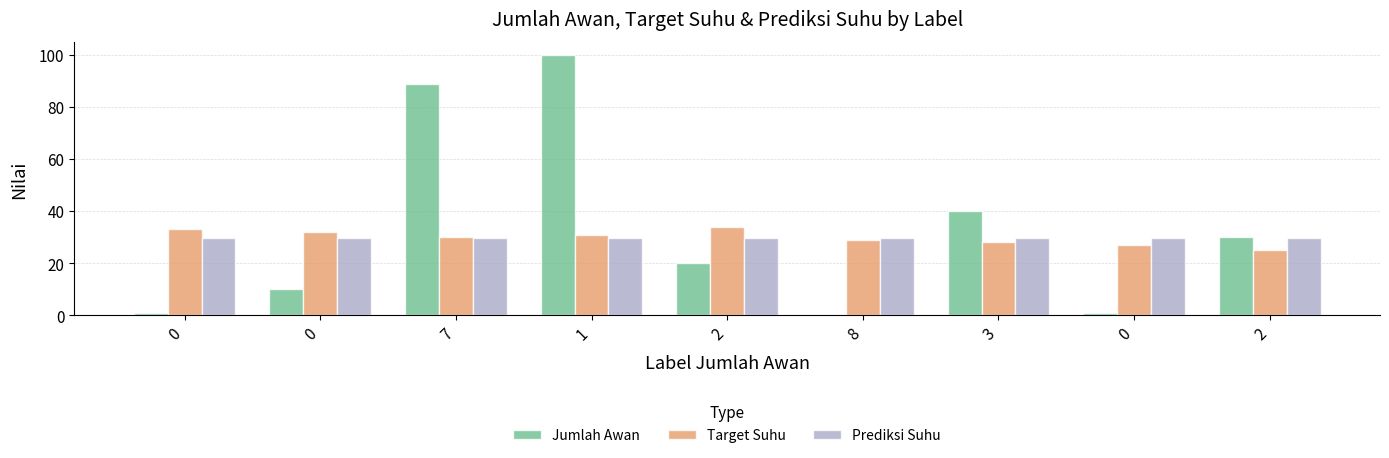

At which label does Jumlah Awan reach its minimum?

8